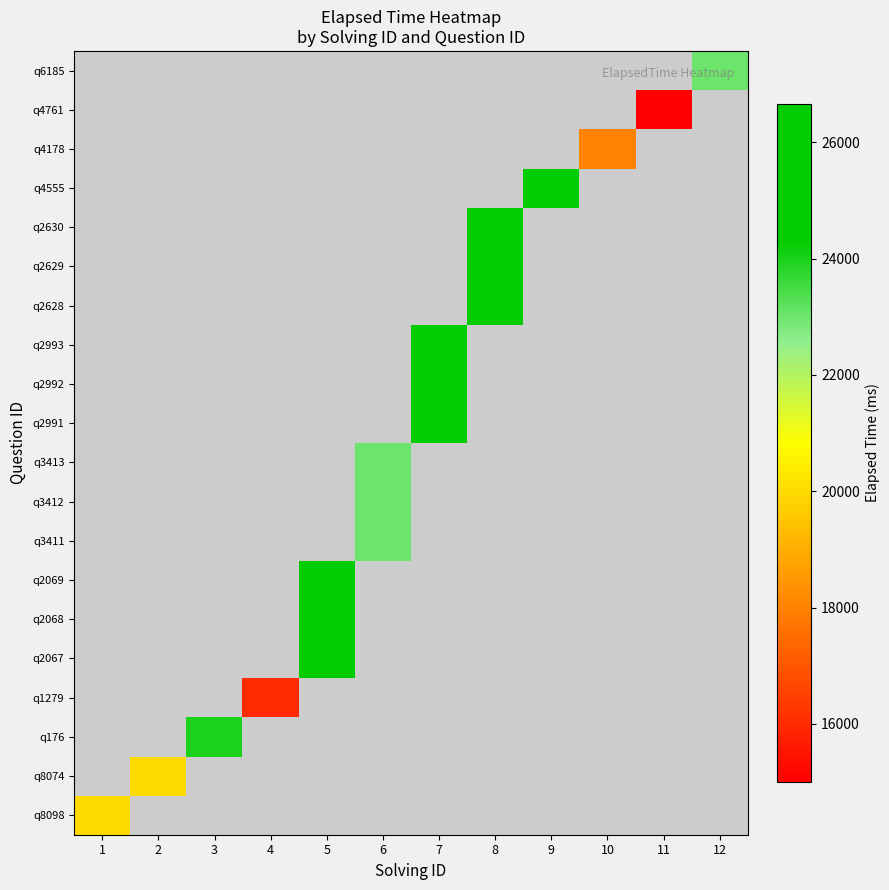

Count the number of data series in this chart.

20